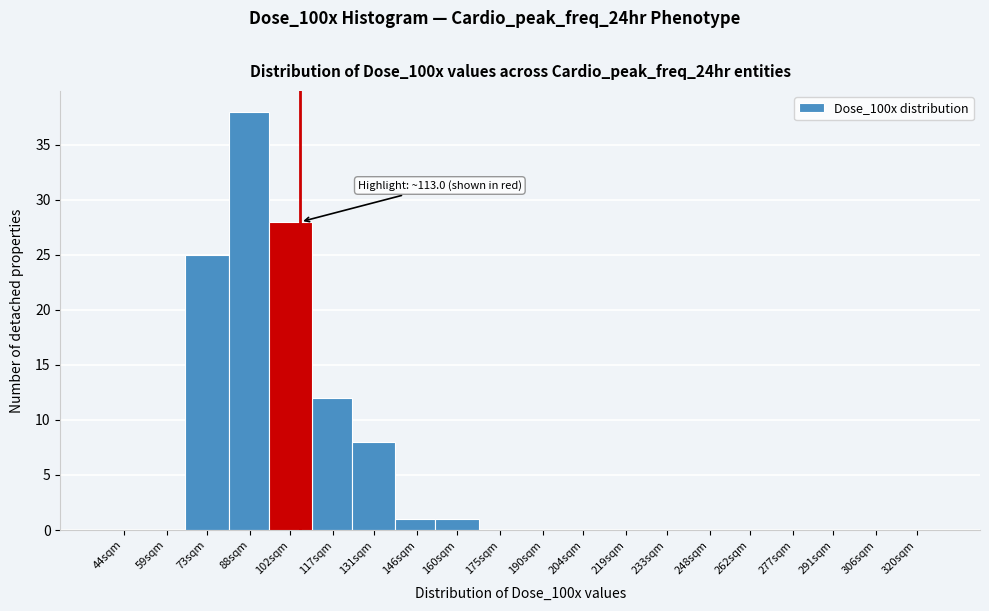

Reading right to left, list all the values displayed in this chart.

320sqm=0	306sqm=0	291sqm=0	277sqm=0	262sqm=0	248sqm=0	233sqm=0	219sqm=0	204sqm=0	190sqm=0	175sqm=0	160sqm=1	146sqm=1	131sqm=8	117sqm=12	102sqm=28	88sqm=38	73sqm=25	59sqm=0	44sqm=0